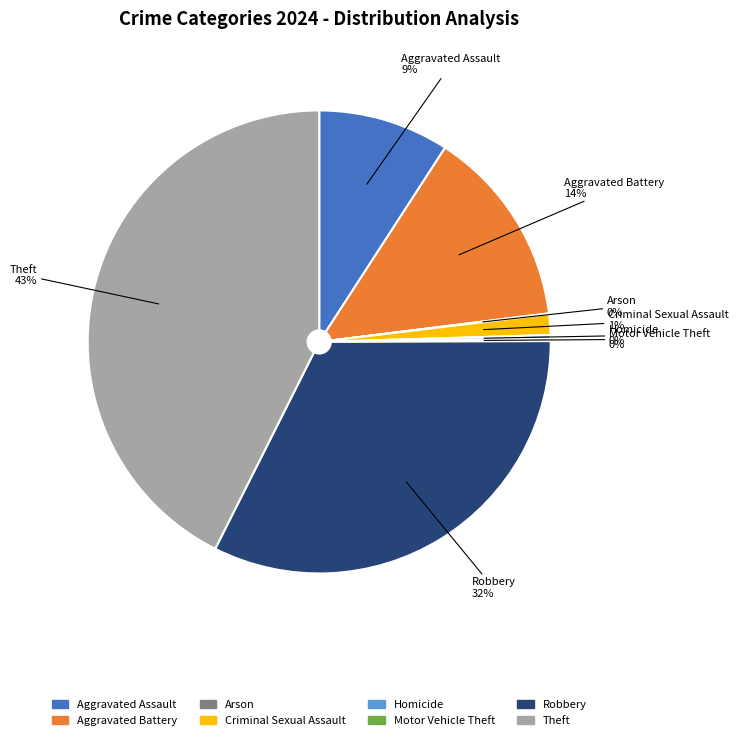

Between Aggravated Battery and Aggravated Assault, which is larger?

Aggravated Battery